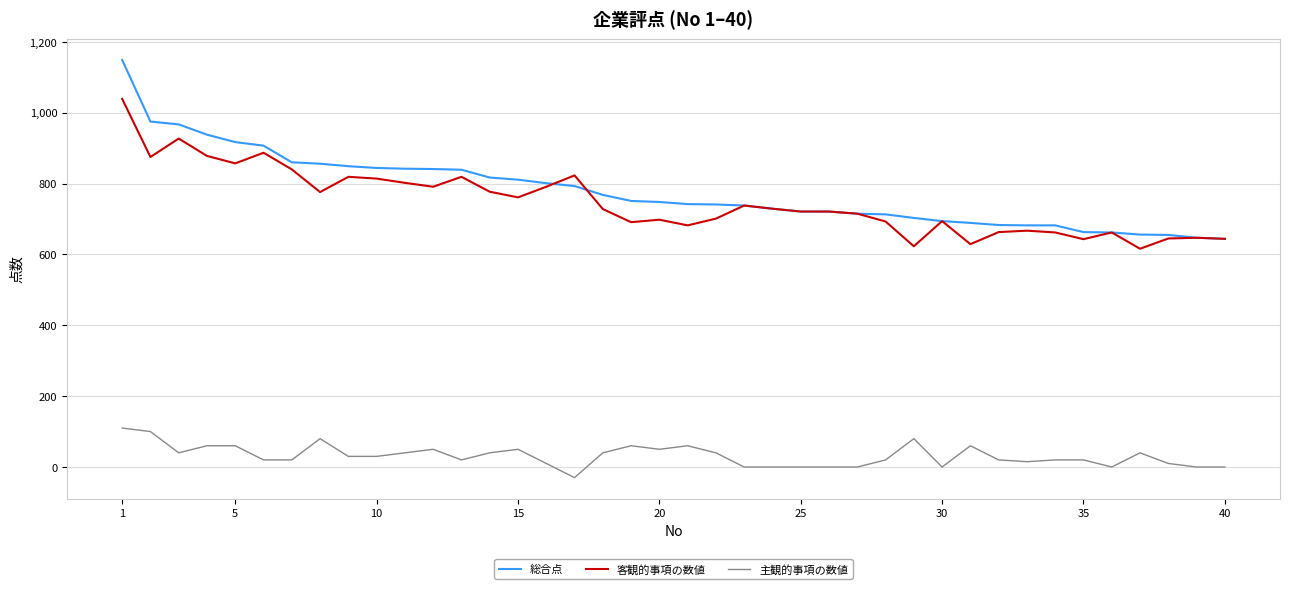

Rank the series by their maximum value, from lowest to highest.

主観的事項の数値, 客観的事項の数値, 総合点